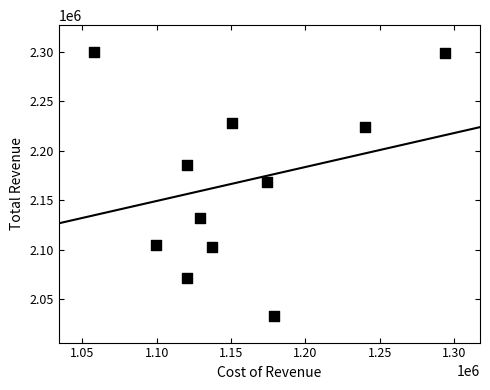

What is the range of Y values (max minus min)?

267000